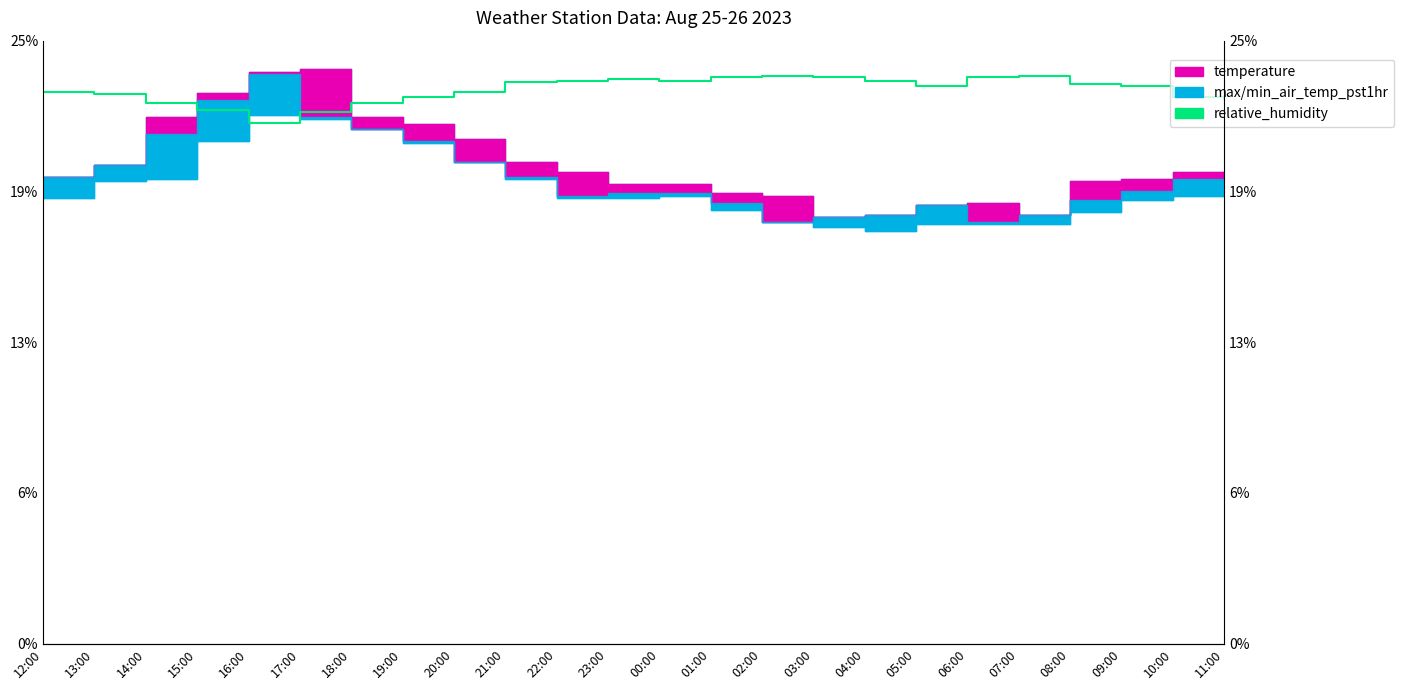

Reading right to left, what are all the values shown in this chart?

22.9	22.9	23.4	23.5	23.8	23.8	23.4	23.6	23.8	23.8	23.8	23.6	23.7	23.6	23.6	23.1	22.9	22.7	22.3	21.9	22.4	22.7	23.1	23.1